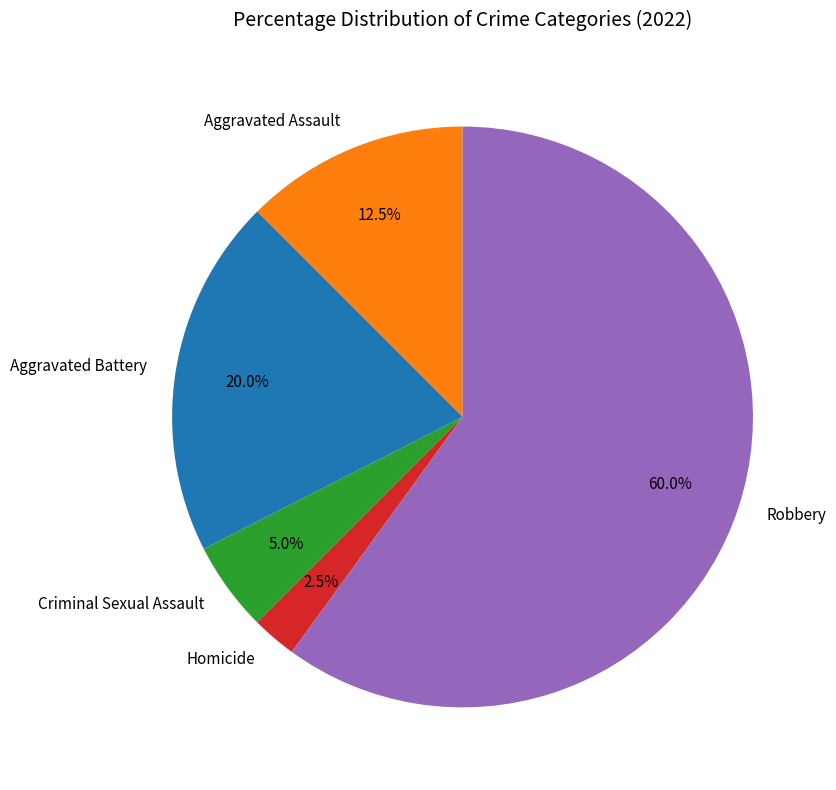

Approximately how many times larger is the value at Robbery compared to Homicide?

24.0